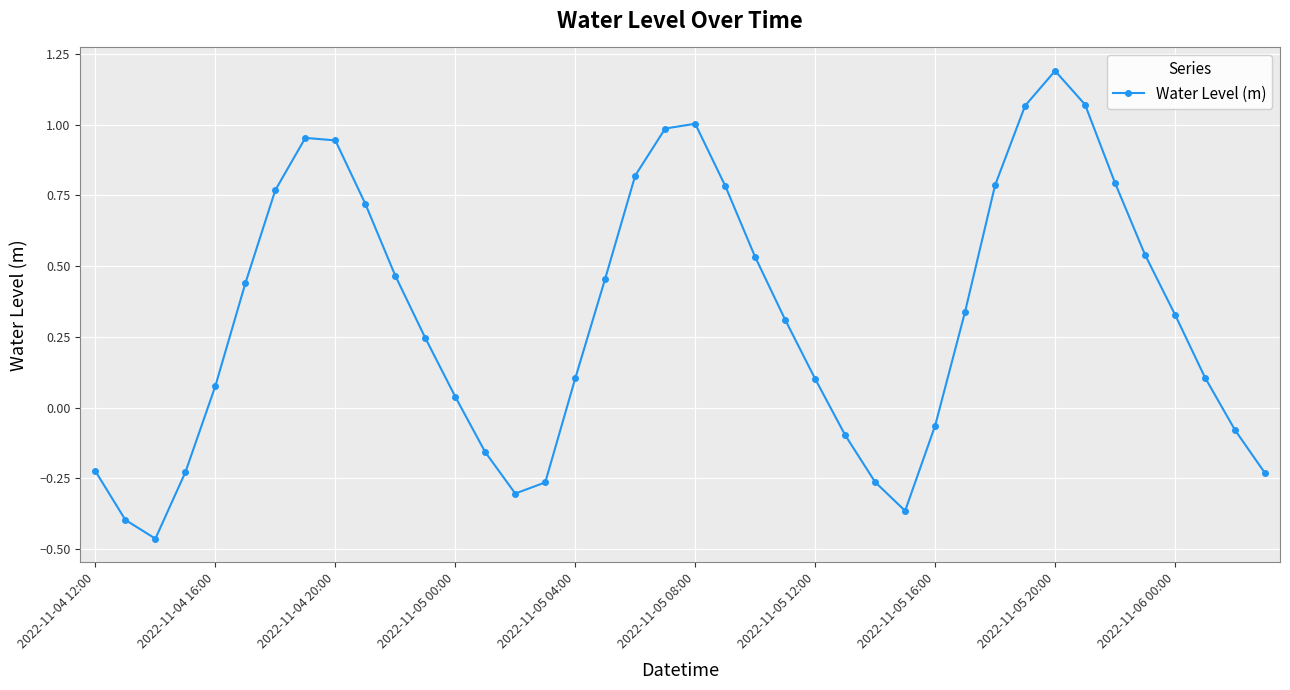

What is the difference between the second highest and minimum values?

1.5